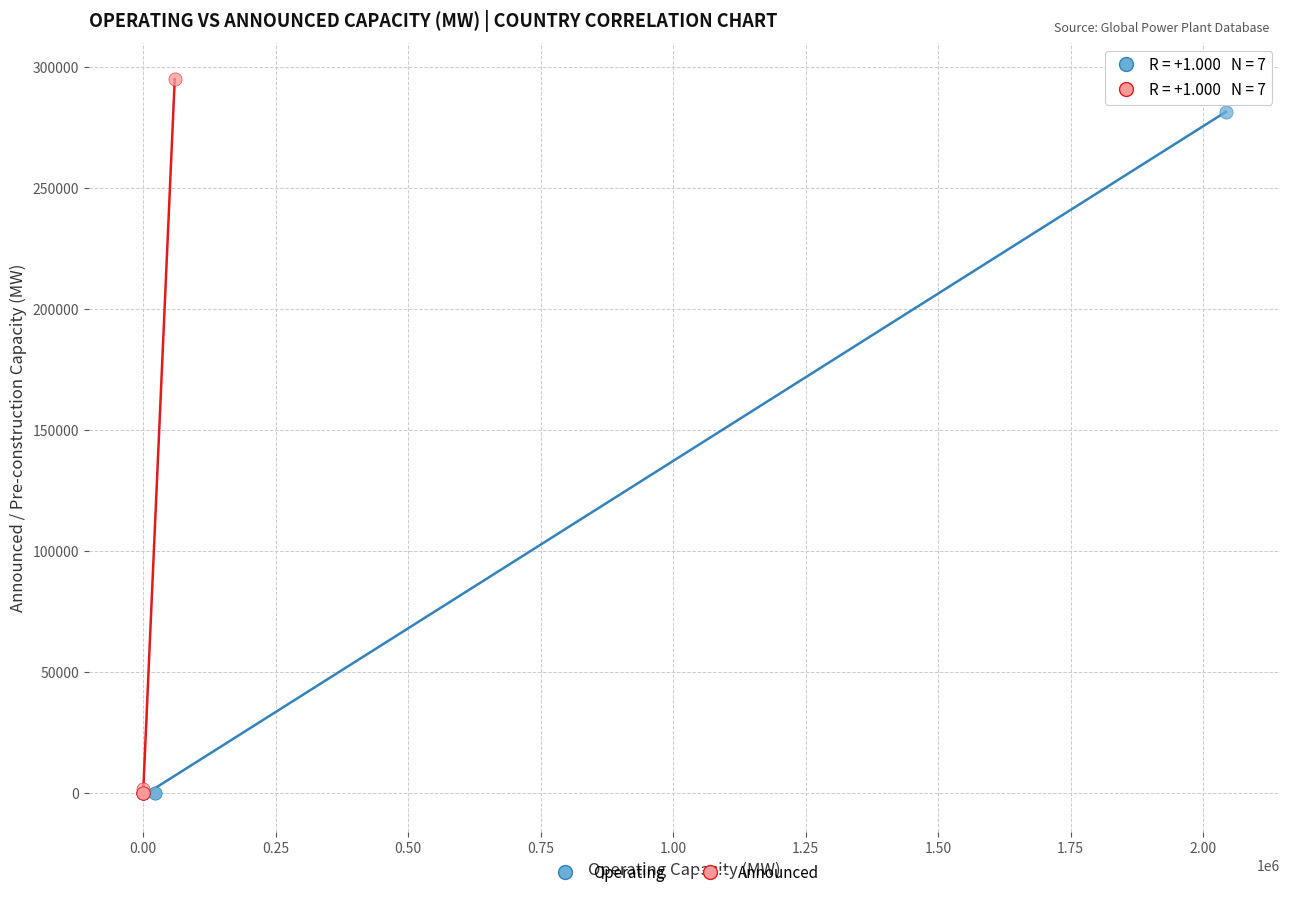

Which series reaches the maximum Y coordinate?

Announced